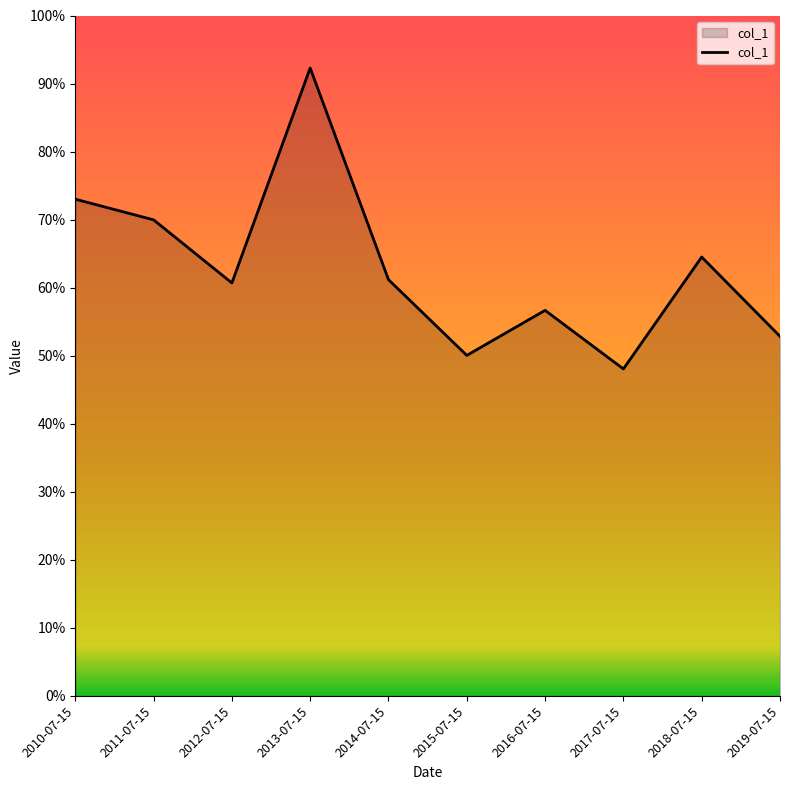

Which label corresponds to the largest value in the chart?

2013-07-15